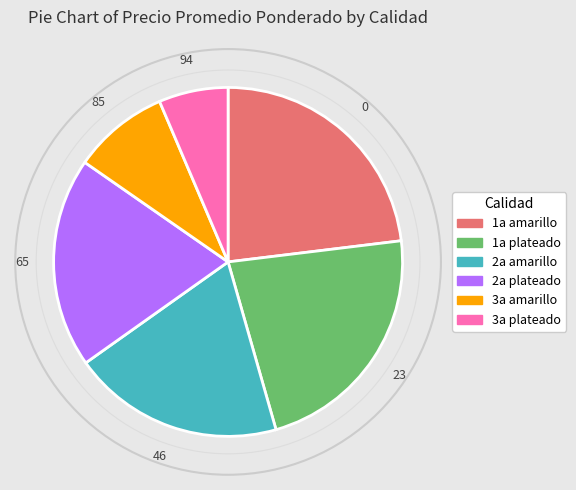

What is the largest slice in the pie chart?

1a amarillo